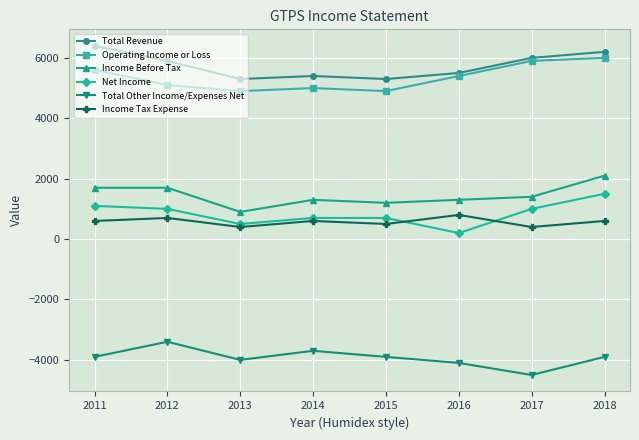

What is the approximate value of Total Revenue at 2016, to the nearest 10?

5500